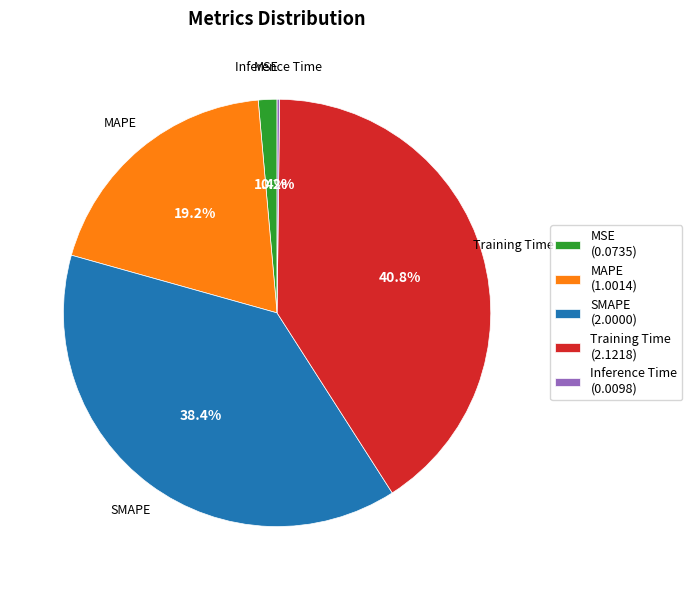

To the nearest percent, what portion does Training Time represent?

41%